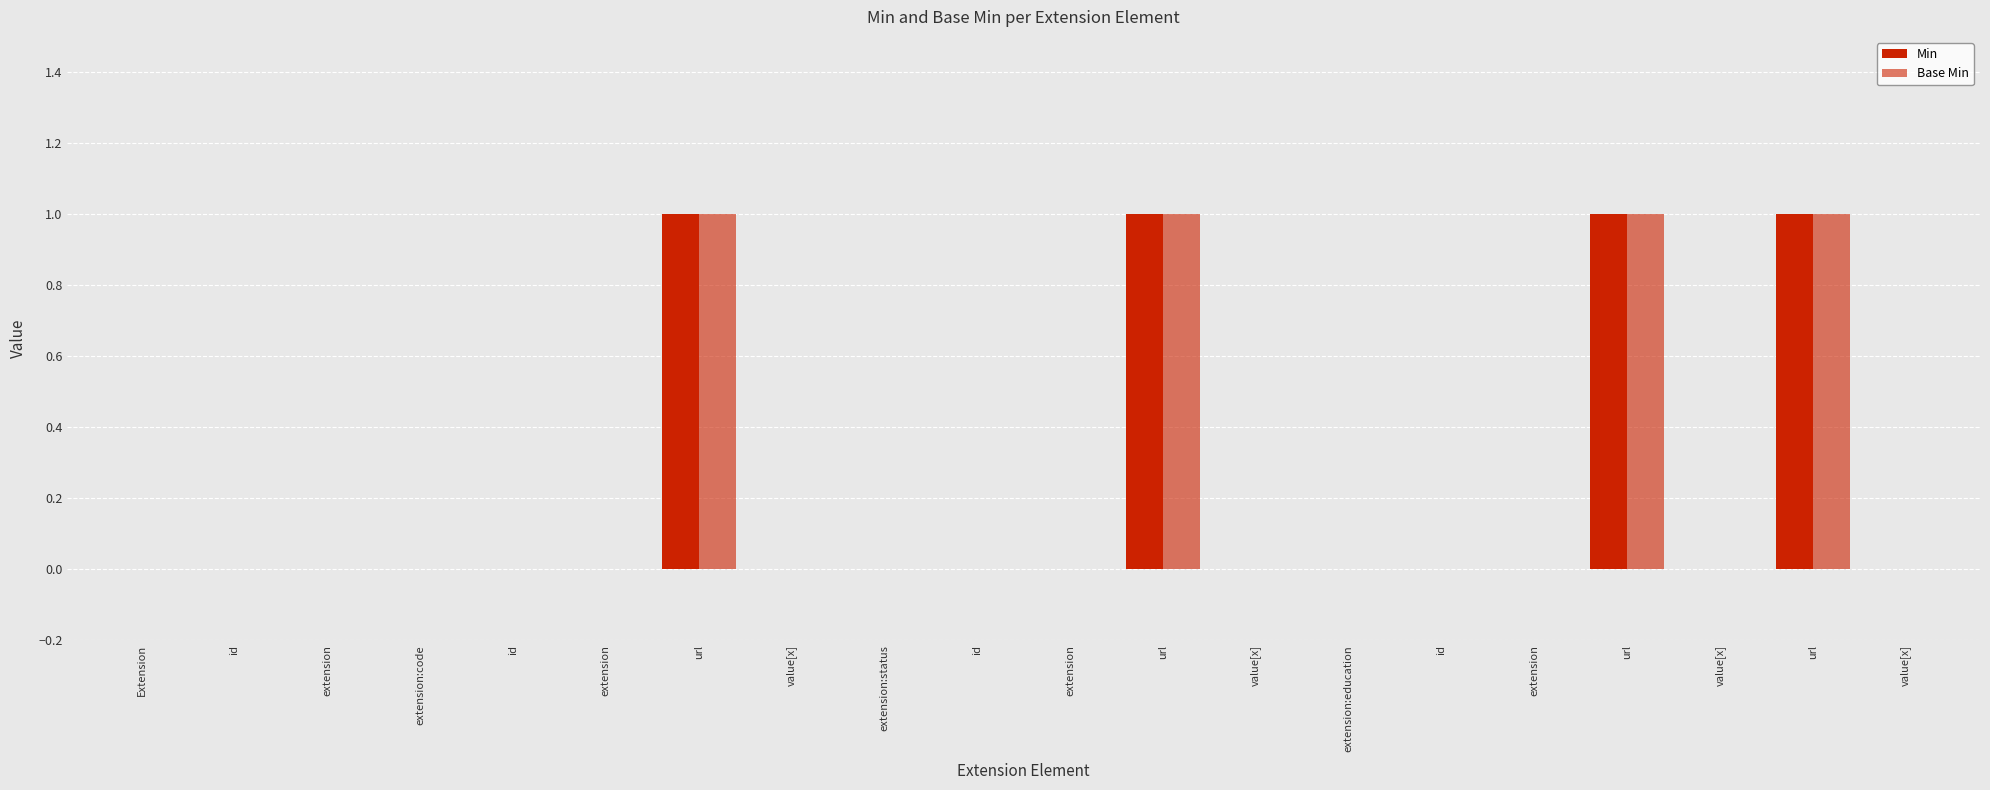

The Min series shows 1 at extension:code. True or false?

False